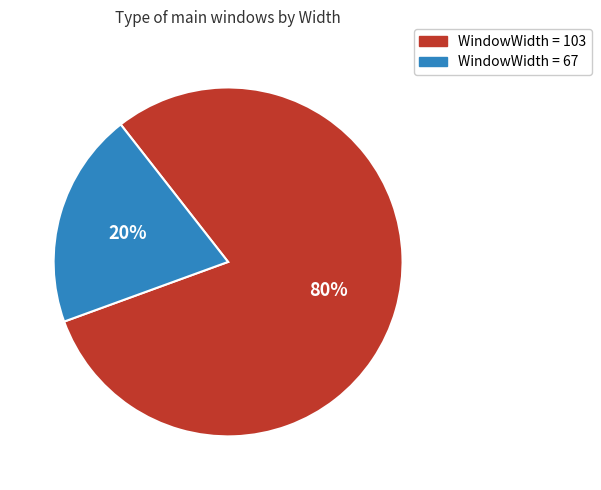

True or false: WindowWidth = 103 accounts for 80% of the total.

True